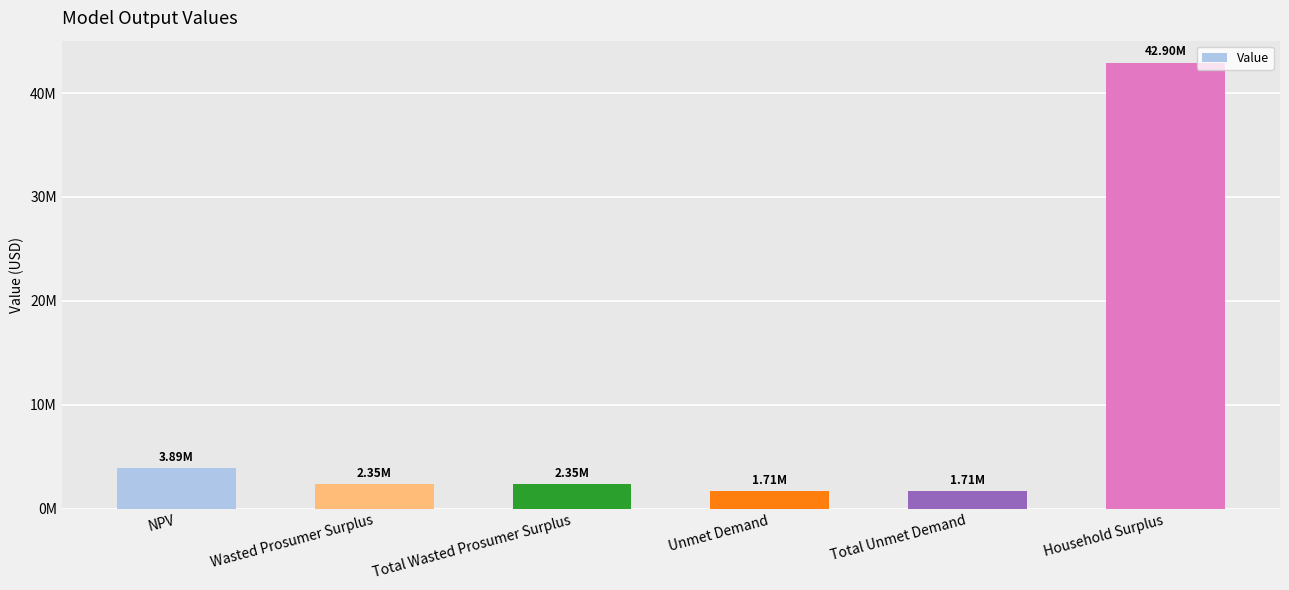

Does the chart contain any negative values?

No